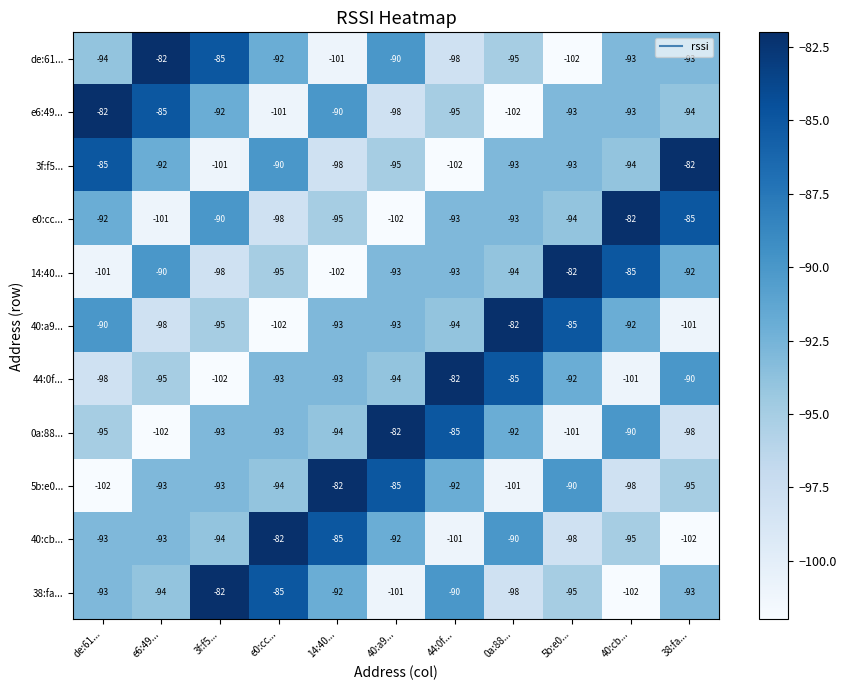

What is the difference between the highest and lowest values at 38:fa...?

20